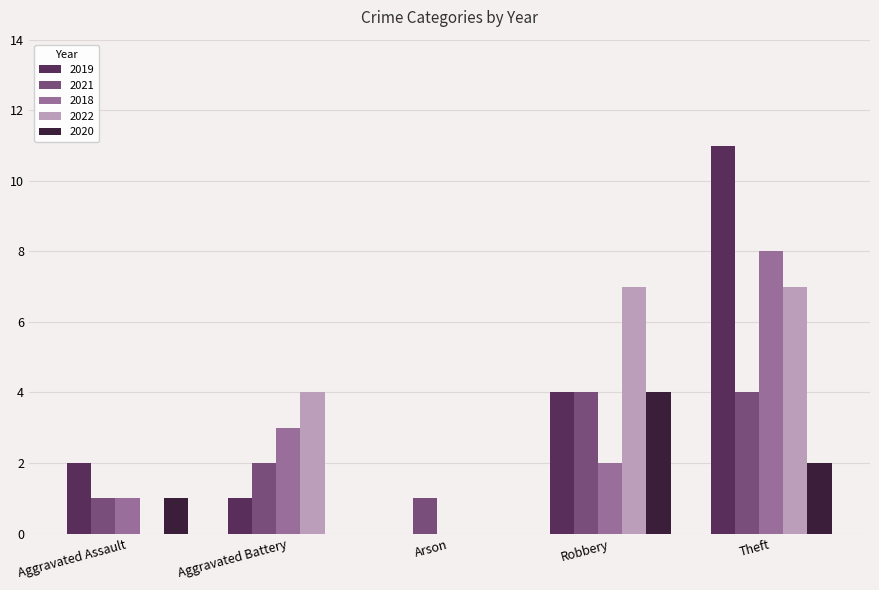

True or false: 2019 has a value of 1 at Aggravated Battery.

True